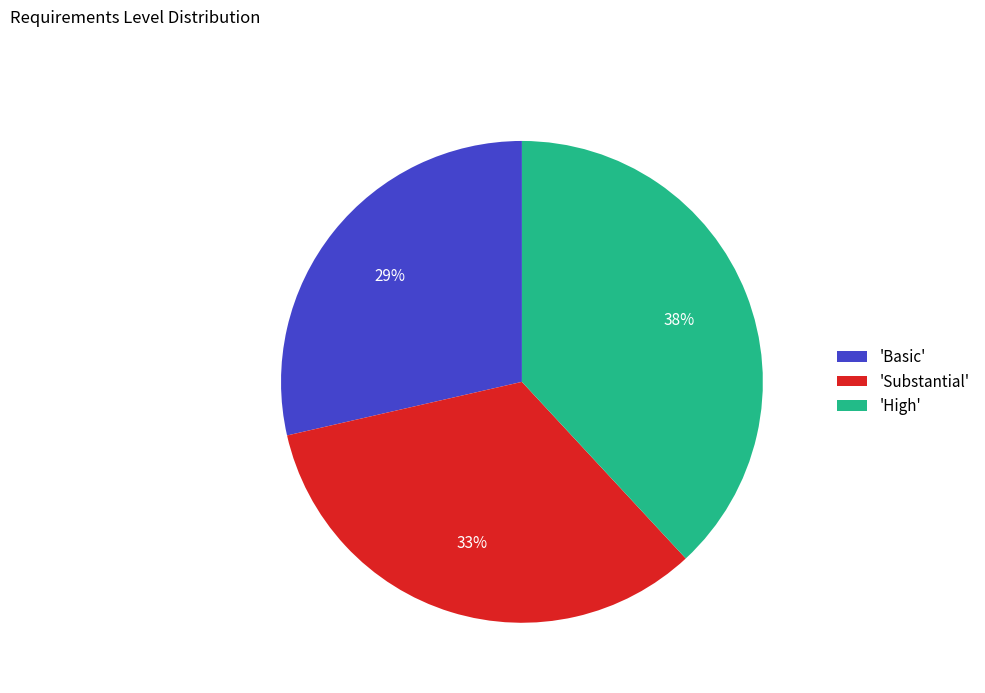

To the nearest percent, what portion does 'High' represent?

38%